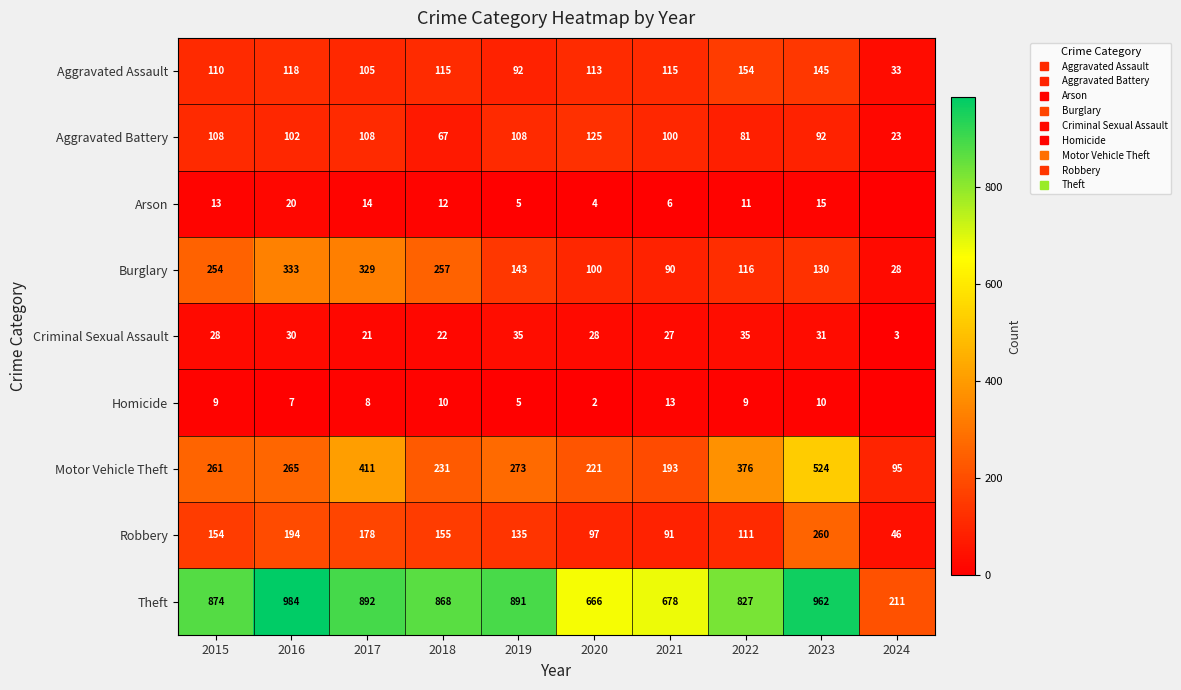

Is the value of Criminal Sexual Assault at 2022 greater than the value of Arson at 2018?

Yes